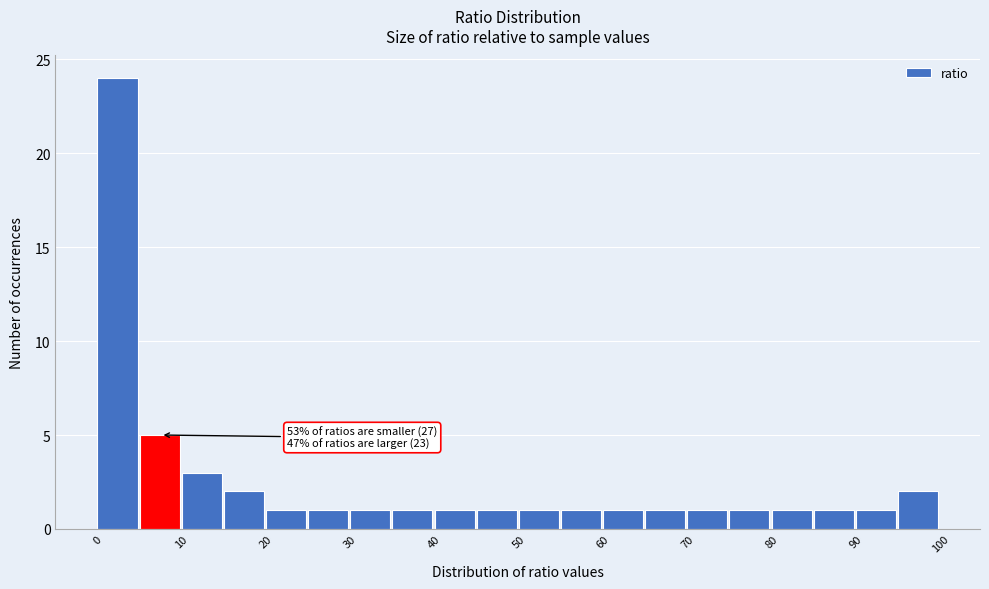

Which range on the x-axis has the tallest bar?

0 to 5